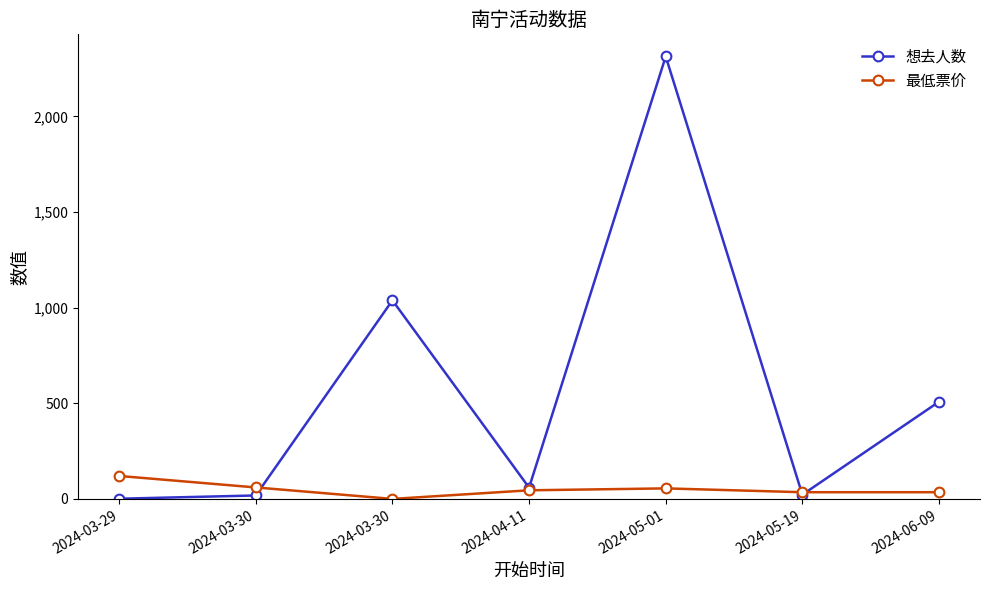

Is the value of 最低票价 at 2024-06-09 greater than the value of 想去人数 at 2024-05-19?

Yes